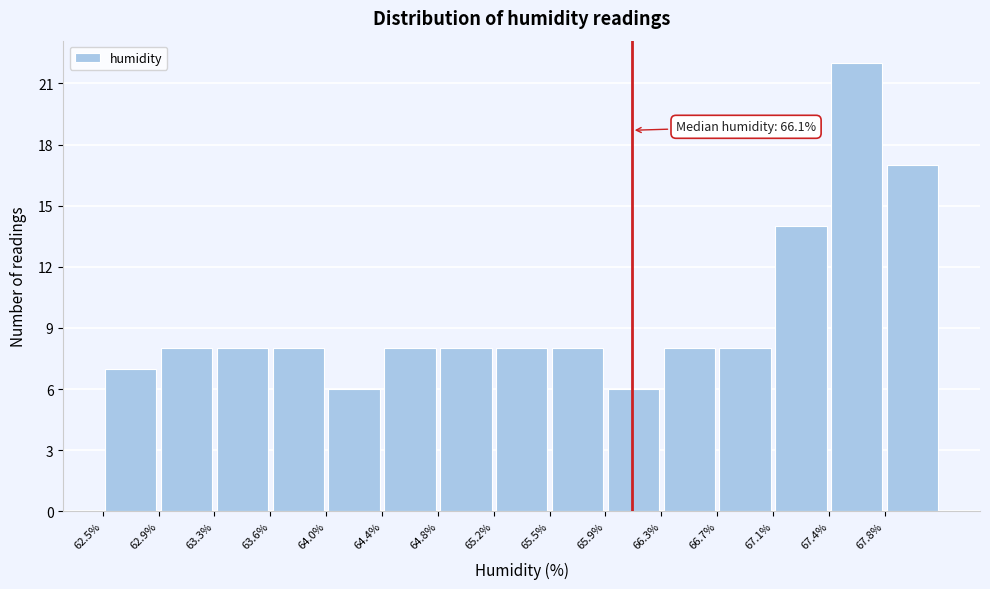

Which range on the x-axis has the tallest bar?

67.44 to 67.82